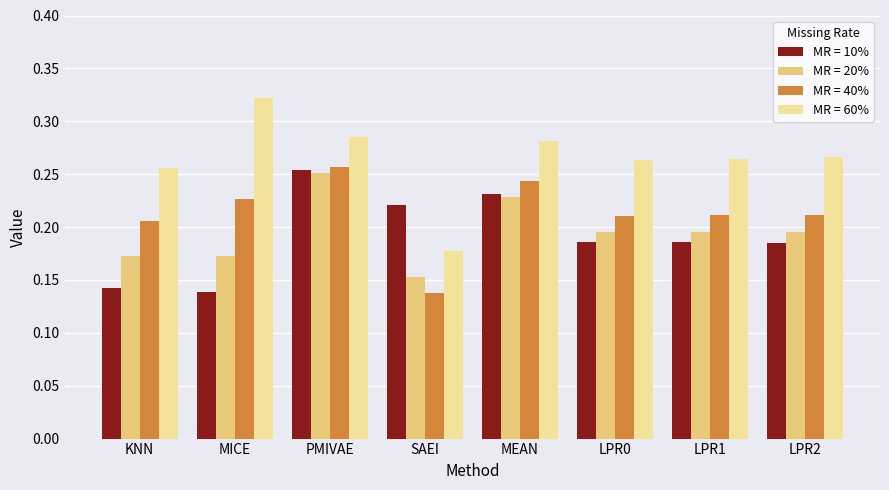

At SAEI, list the series in order from largest to smallest.

MR = 10%, MR = 60%, MR = 20%, MR = 40%